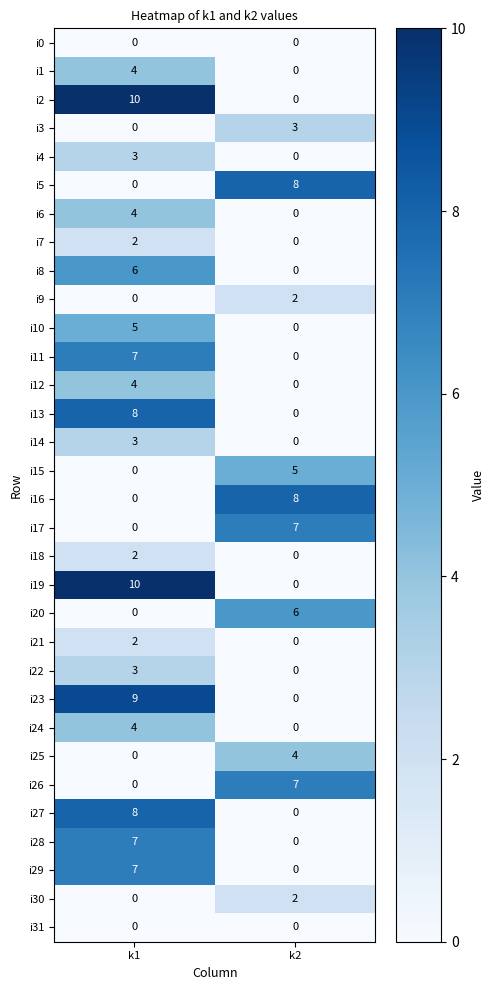

What is the spread (max minus min) of values at k1?

10